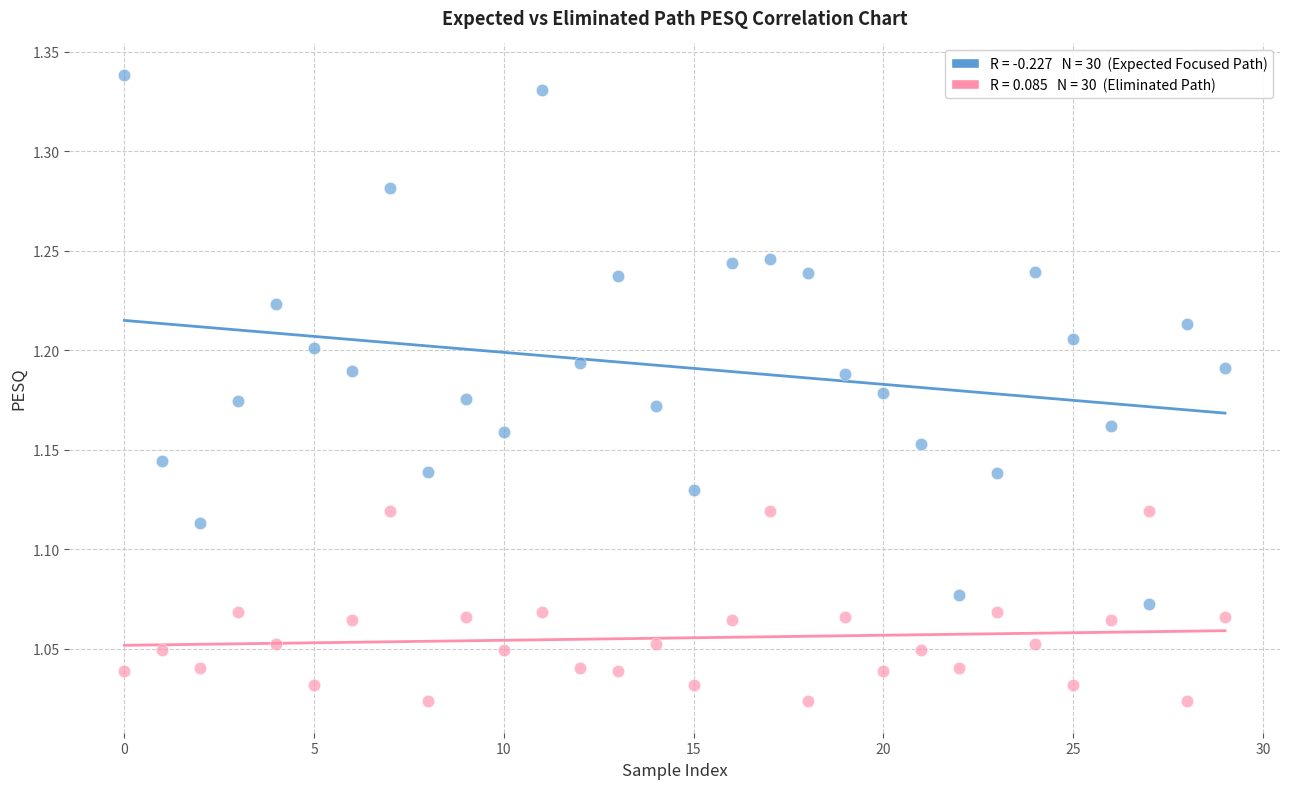

Across all data points, what is the range of Y values (max minus min)?

0.3